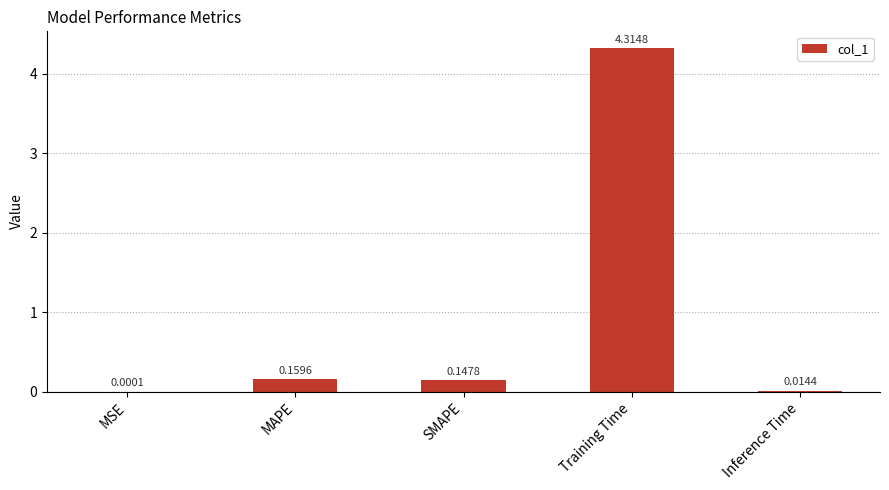

What is the change in value from MSE to Training Time?

+4.3